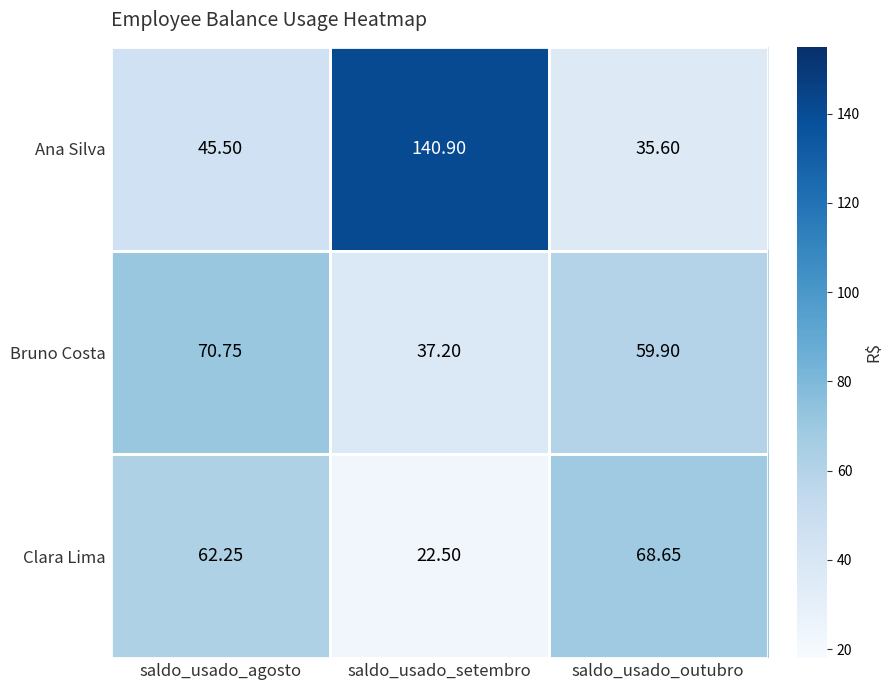

Which series has the widest spread of values?

Ana Silva